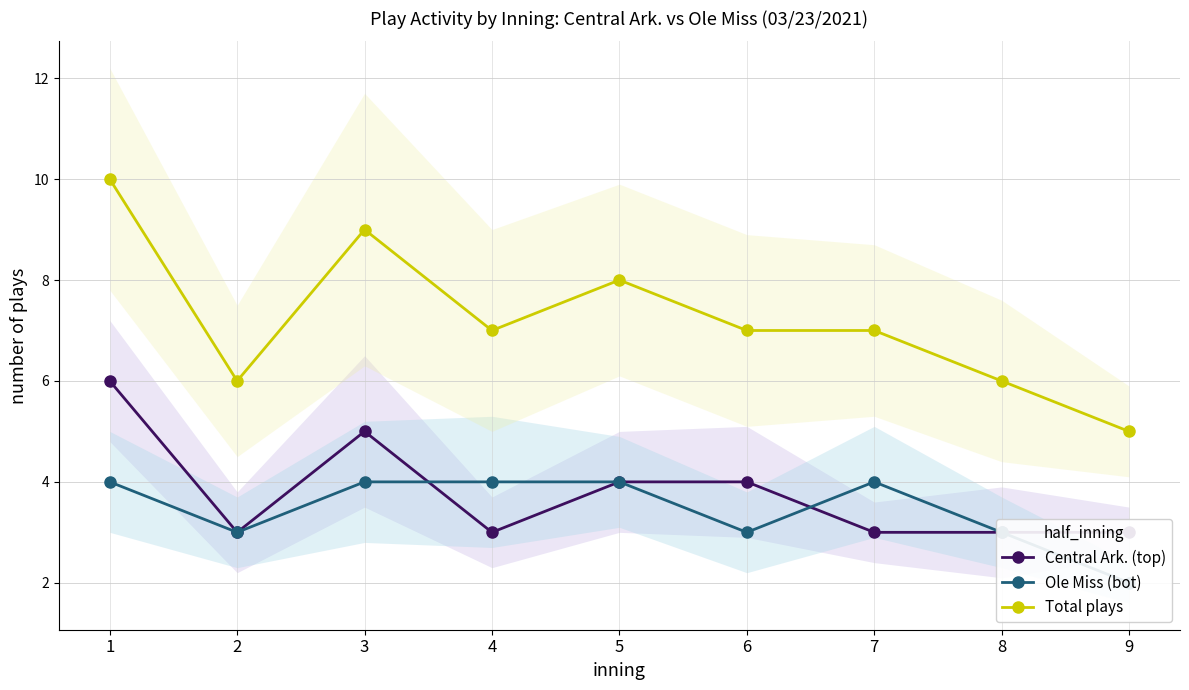

At which label does Total plays reach its peak?

1